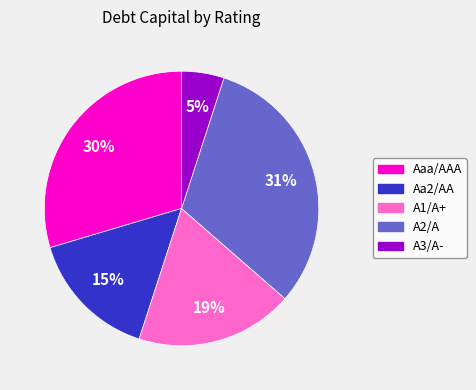

True or false: Aa2/AA accounts for 3% of the total.

False